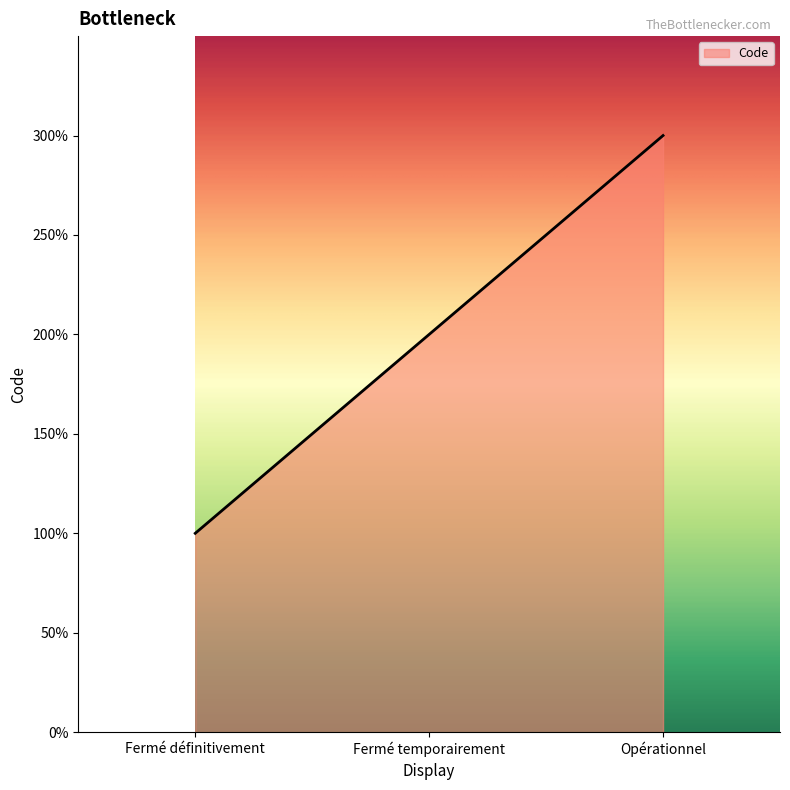

Reading left to right, extract all data points from this chart.

Fermé définitivement=1	Fermé temporairement=2	Opérationnel=3